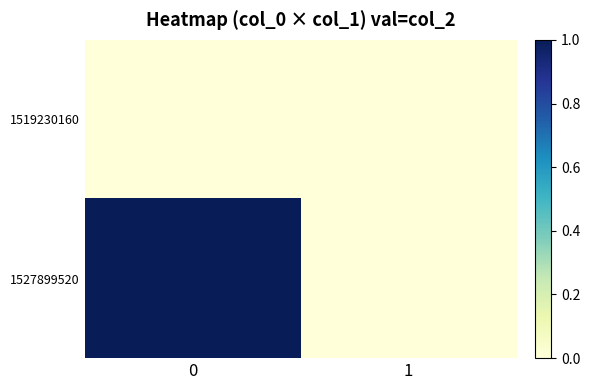

Reading left to right, transcribe all the data shown in this chart.

1519230160: 0=0	1=0
1527899520: 0=1	1=0